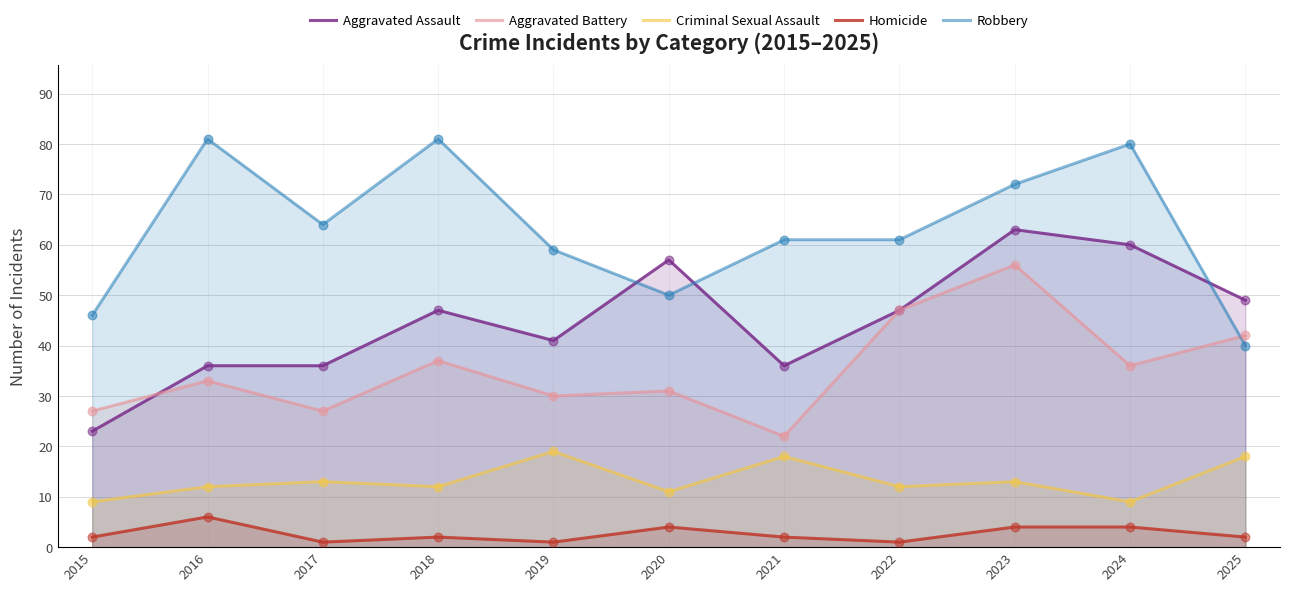

What are all the series names shown in the legend?

Aggravated Assault, Aggravated Battery, Criminal Sexual Assault, Homicide, Robbery